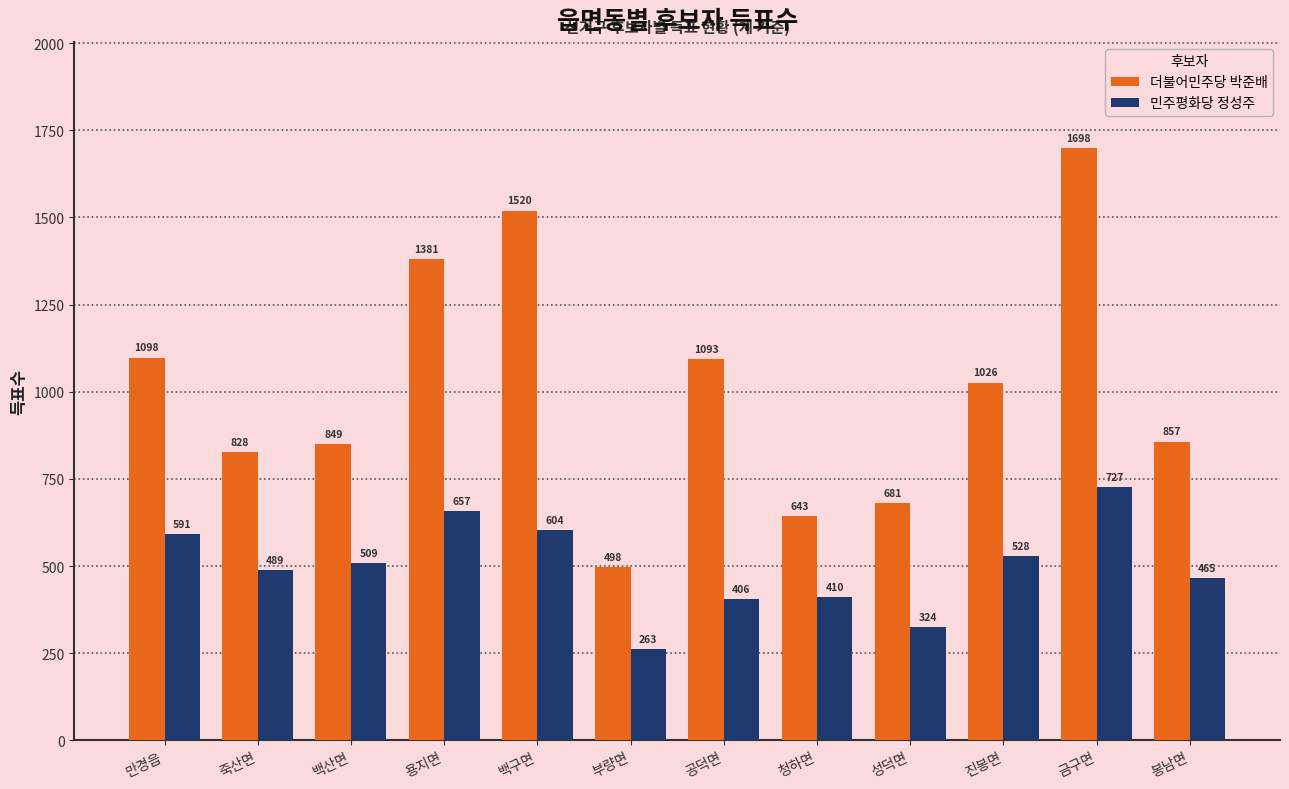

What is the label of the 9th bar from the right?

용지면